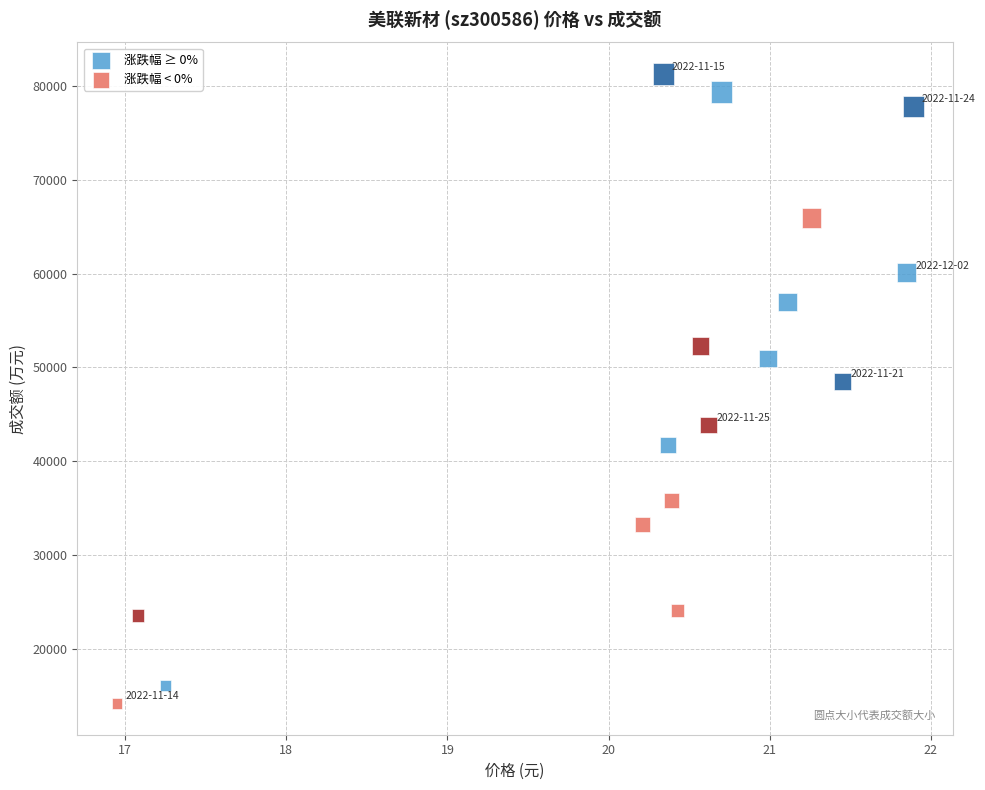

Which series has the widest spread of Y values?

涨跌幅 ≥ 0%